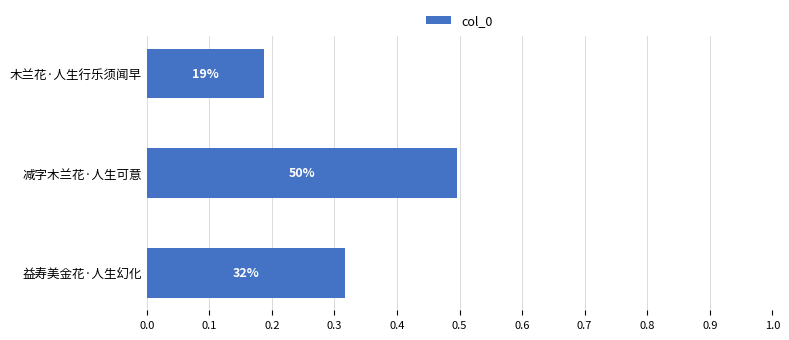

How many bars are there in total?

3